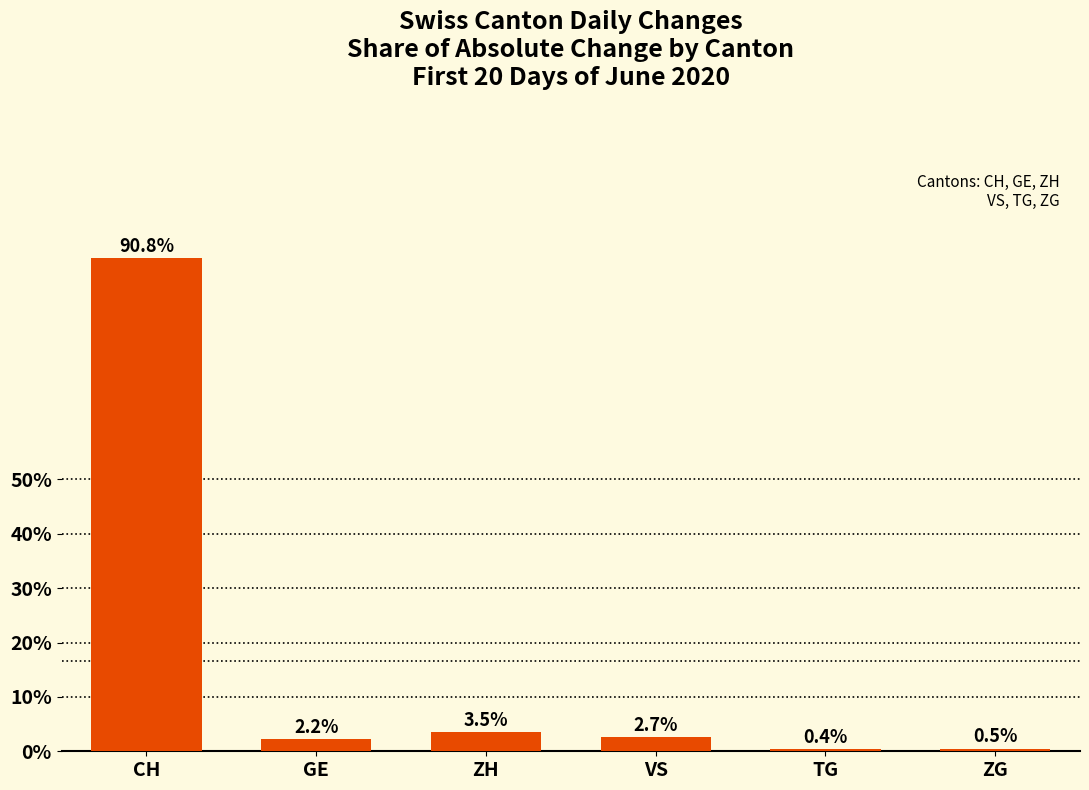

Rank the categories by value from highest to lowest.

CH, ZH, VS, GE, ZG, TG